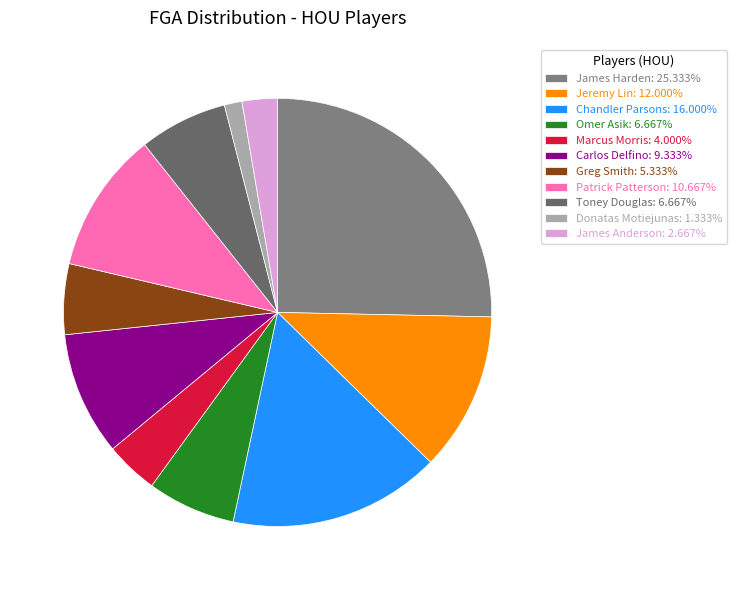

True or false: Patrick Patterson accounts for 24% of the total.

False